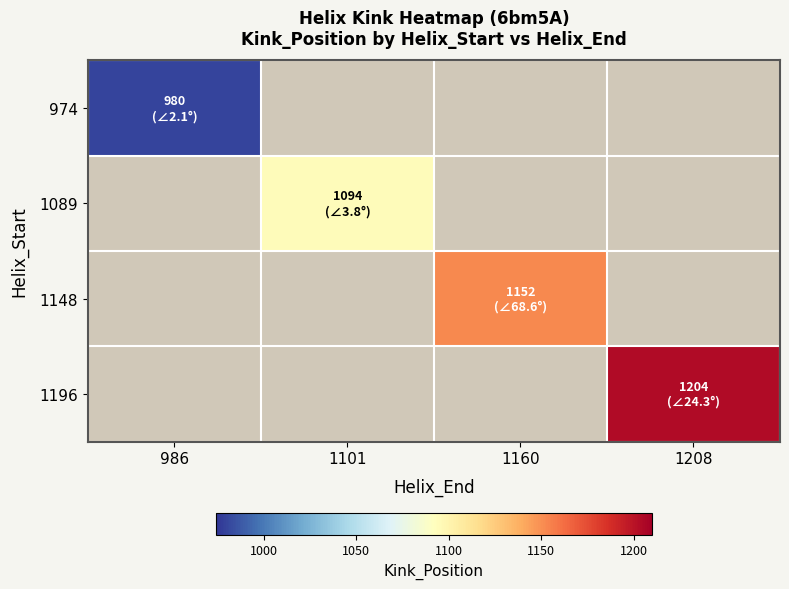

Which category has the lowest value across all series?

986